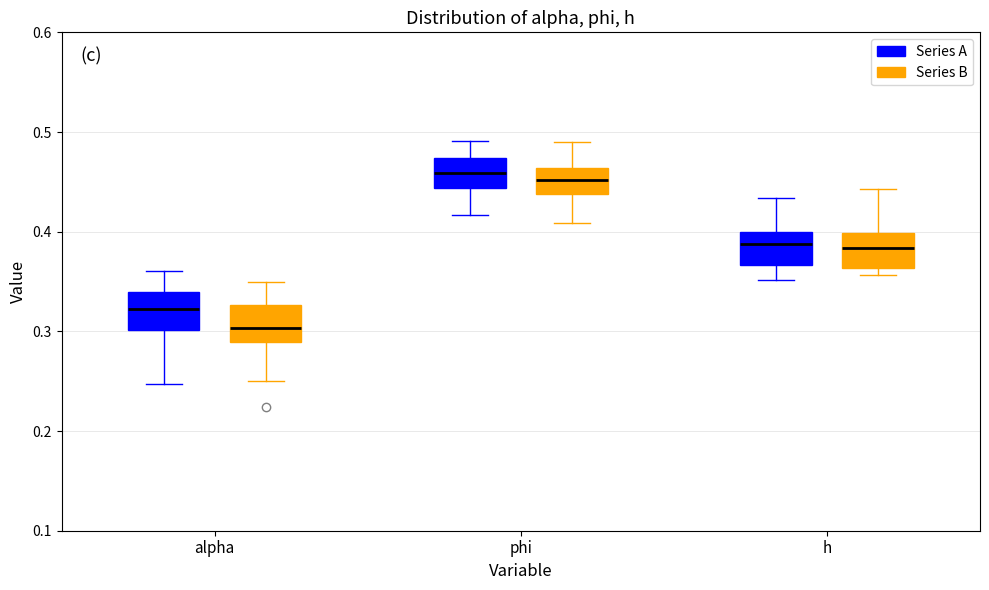

Reading left to right, read every box against the y-axis: the position of its median line, the range the box covers, and the ends of its whiskers. The values are not printed on the chart, so give them approximately, as read against the axis.

alpha (Series A): median 0.32, box 0.30 to 0.34, whiskers 0.25 to 0.36
alpha (Series B): median 0.30, box 0.29 to 0.33, whiskers 0.25 to 0.35
phi (Series A): median 0.46, box 0.44 to 0.47, whiskers 0.42 to 0.49
phi (Series B): median 0.45, box 0.44 to 0.46, whiskers 0.41 to 0.49
h (Series A): median 0.39, box 0.37 to 0.40, whiskers 0.35 to 0.43
h (Series B): median 0.38, box 0.36 to 0.40, whiskers 0.36 (just below the box's lower edge) to 0.44